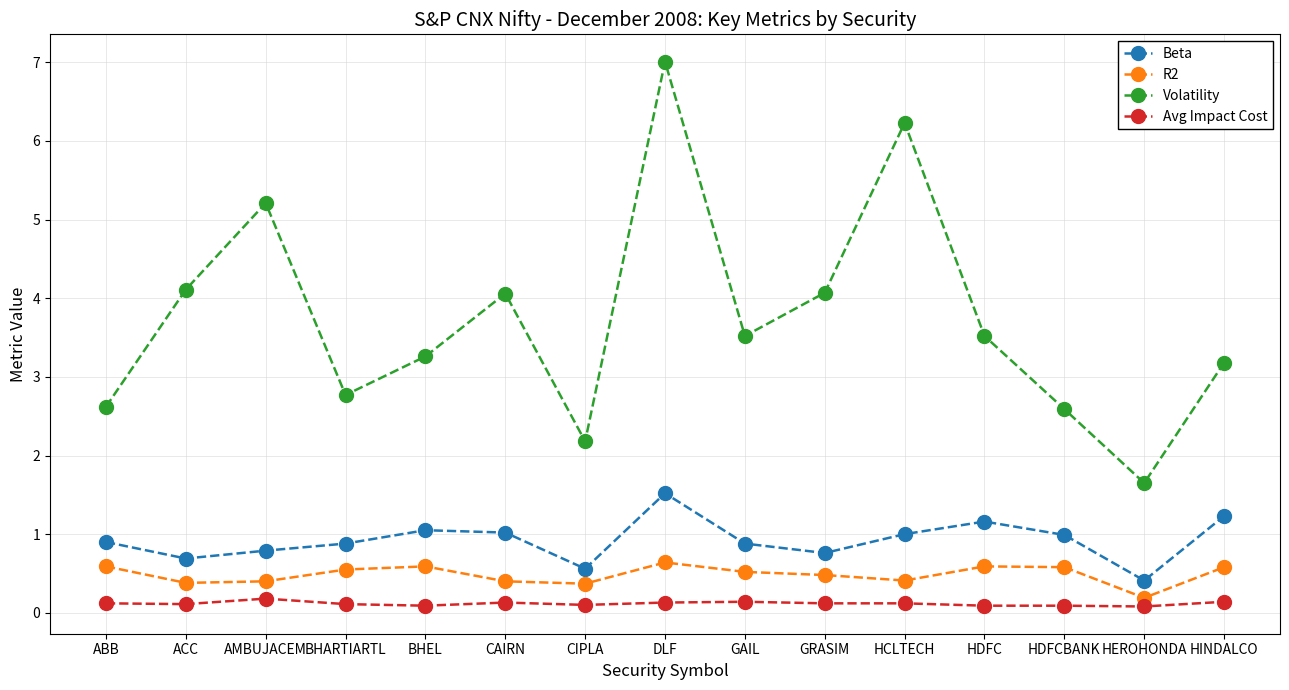

What is the average value of the Beta series?

0.9